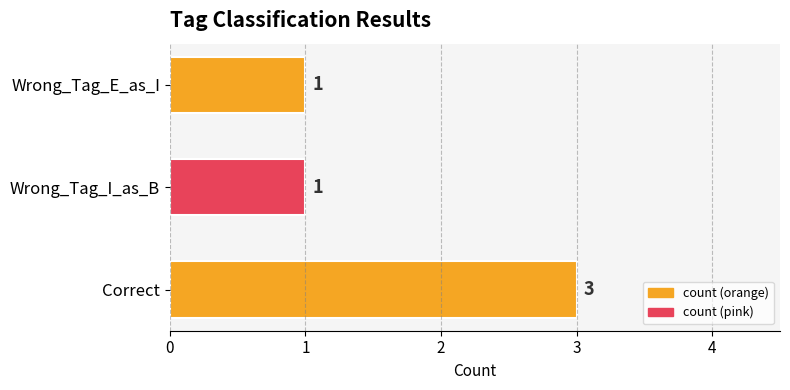

Reading bottom to top, what are all the values shown in this chart?

3	1	1